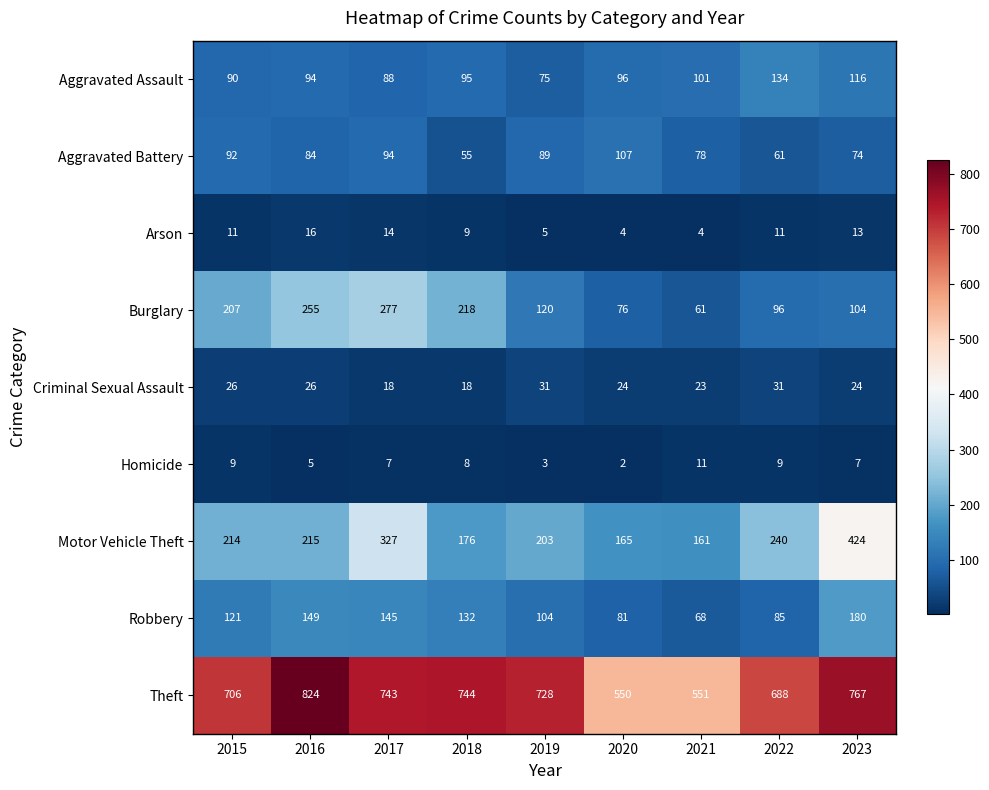

Count the number of data series in this chart.

9